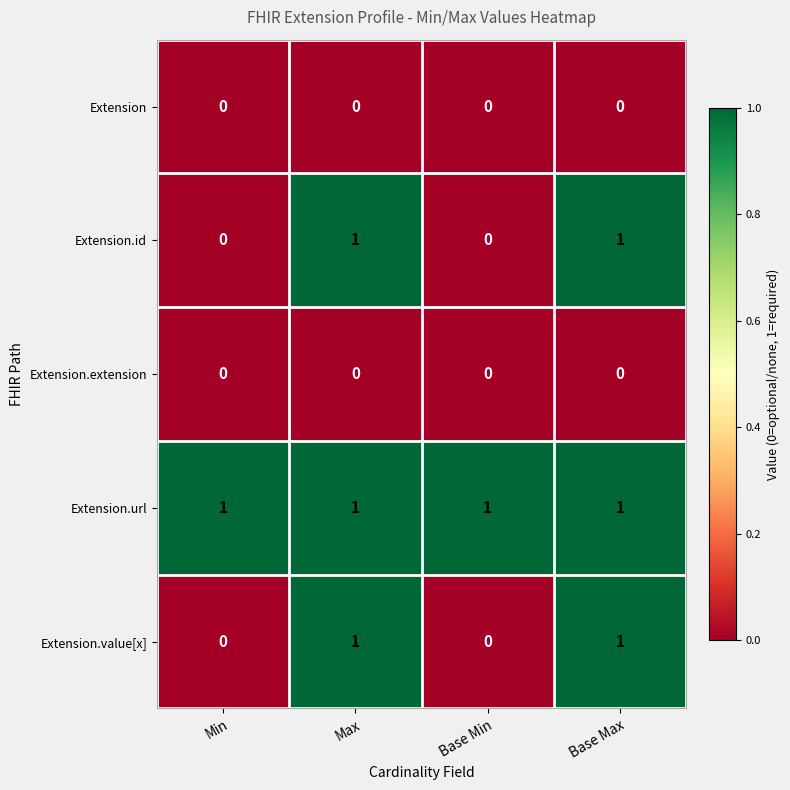

At how many categories does at least one series exceed 0?

4